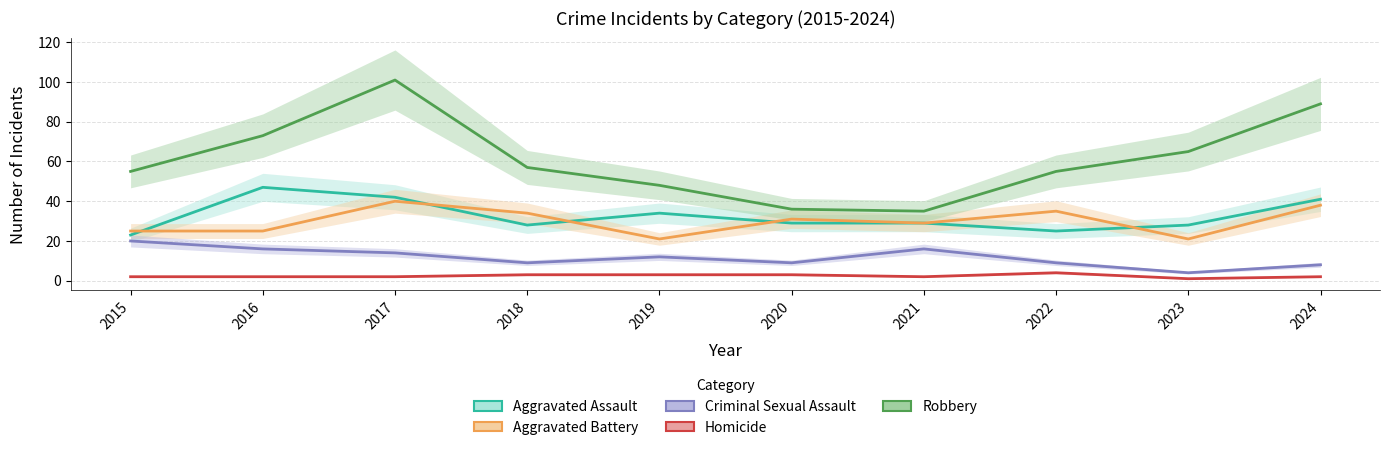

Read the Aggravated Assault value at 2022, to the nearest 10.

20